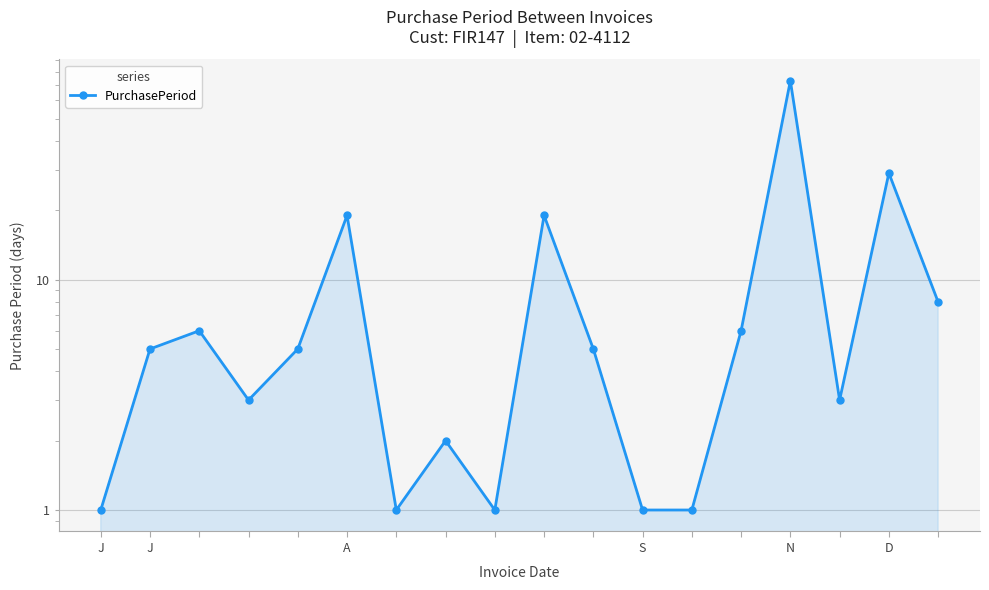

Does the chart display data point markers on the line(s)?

Yes